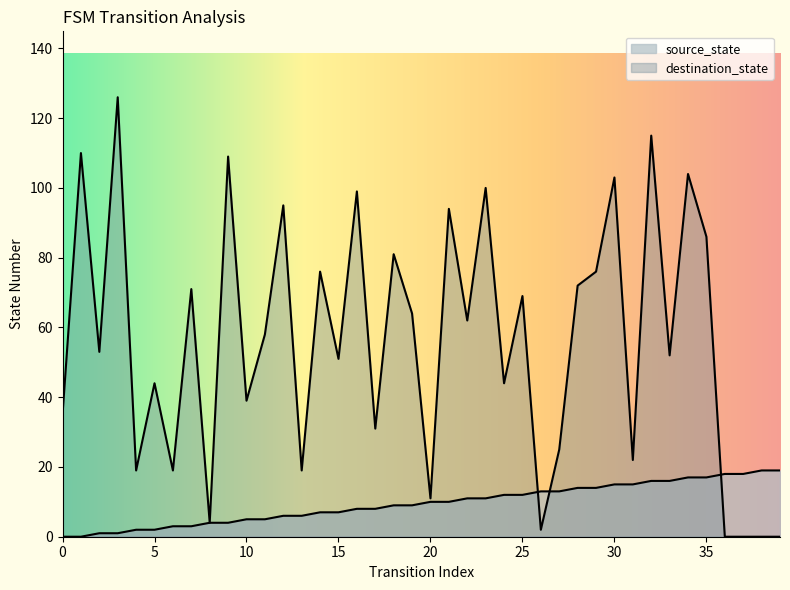

Which series changed the most between 19 and 20?

destination_state